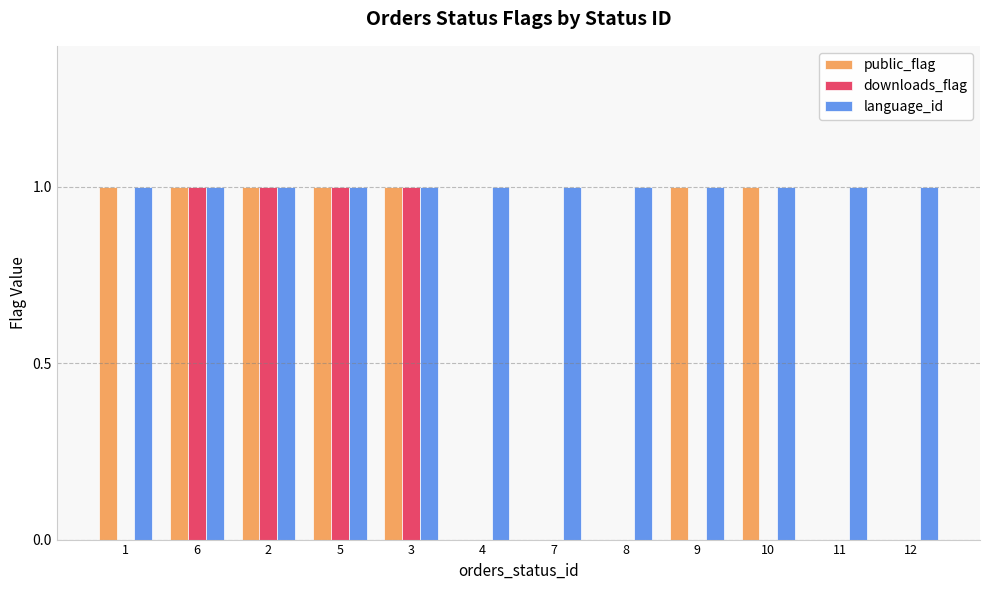

What is the sum of all language_id values?

12